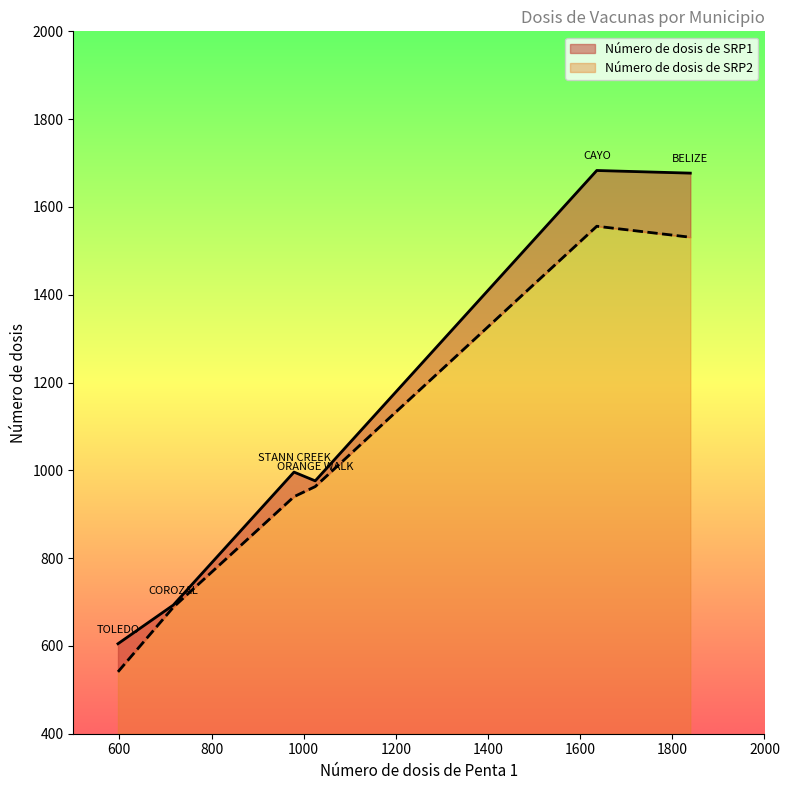

In Número de dosis de SRP1, how many points are lower than both neighbors (excluding endpoints)?

1